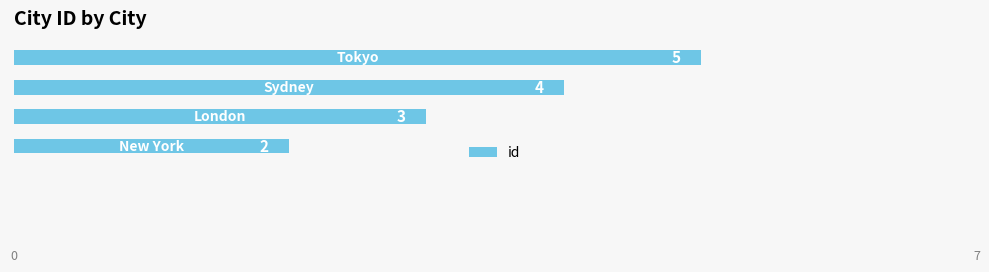

What is the average value?

4